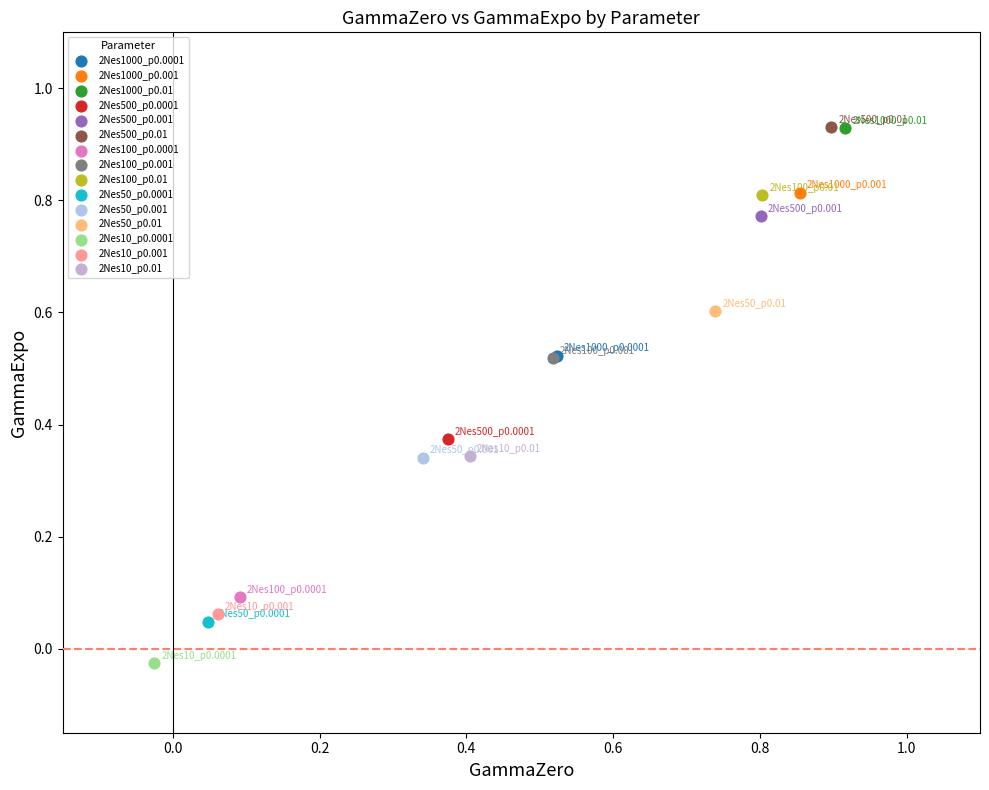

Which series reaches the minimum Y coordinate?

2Nes10_p0.0001